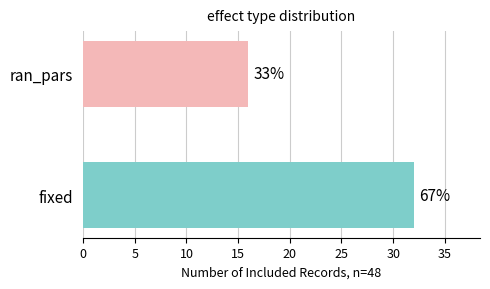

List the labels in order of value, largest first.

fixed, ran_pars